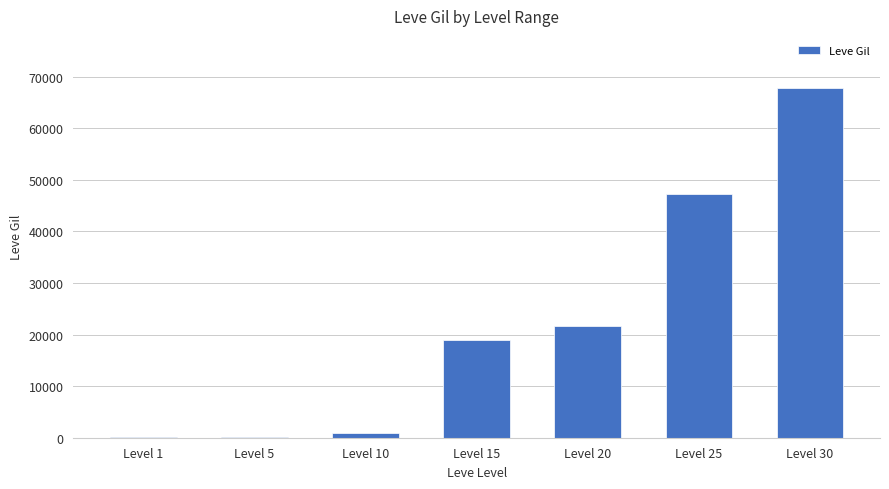

What is the sum of all values?

156810